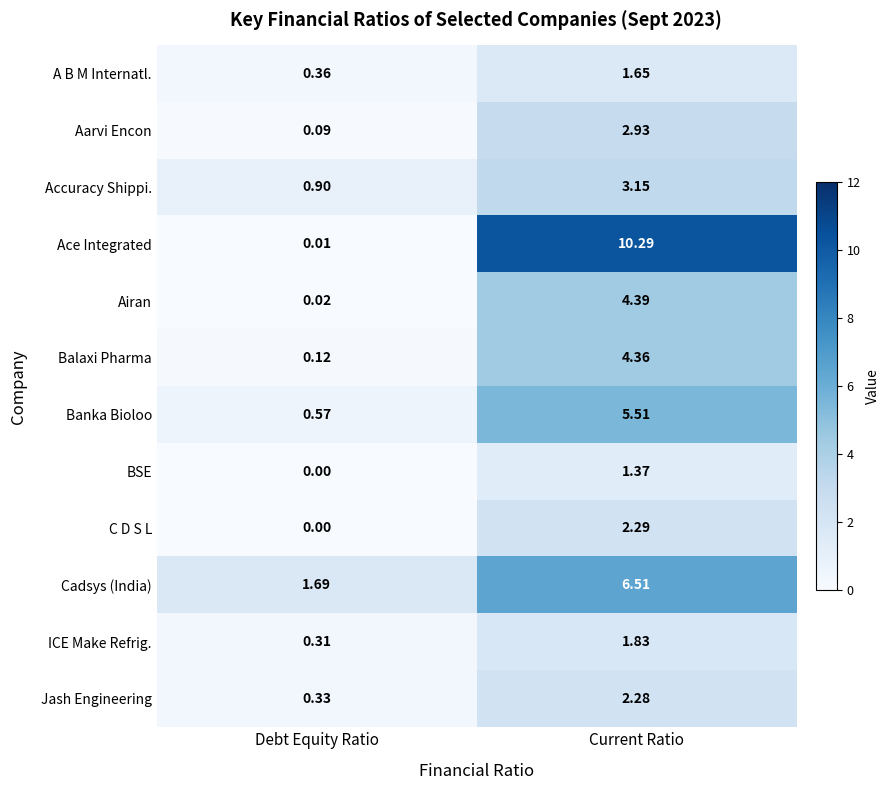

Where is BSE nearest to the value 0?

Debt Equity Ratio